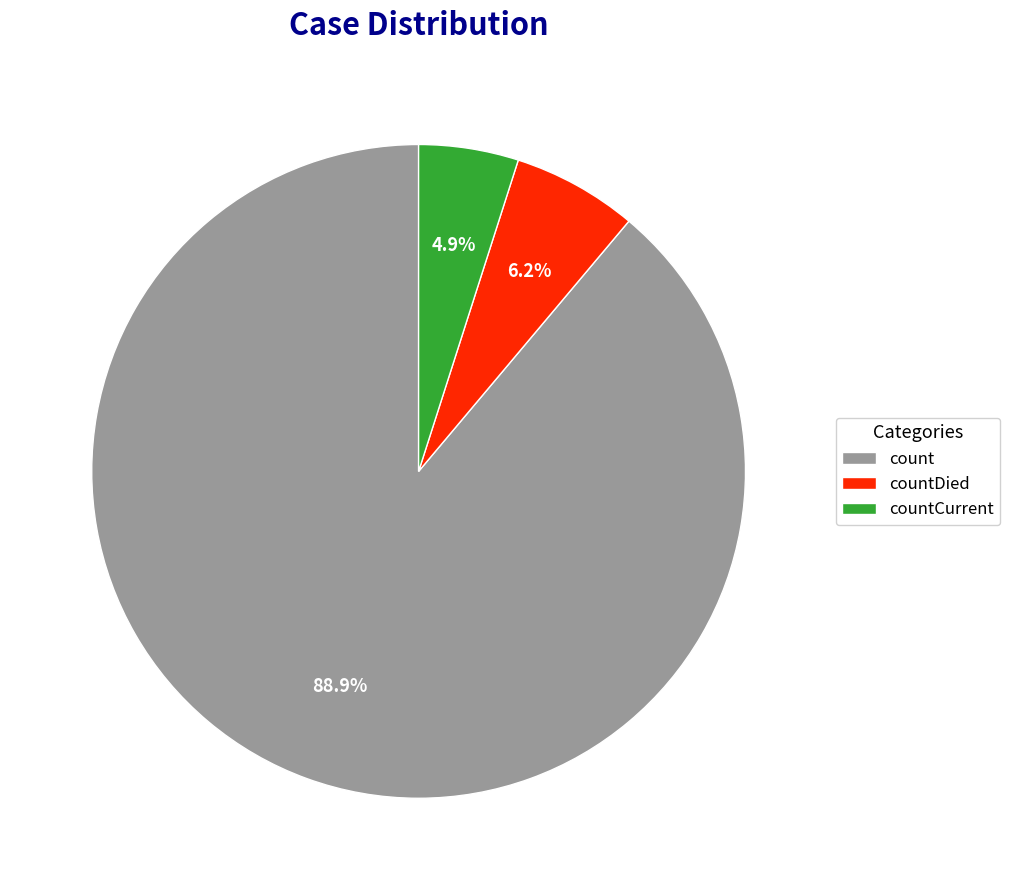

Is it true that countDied is 14% of the pie?

False